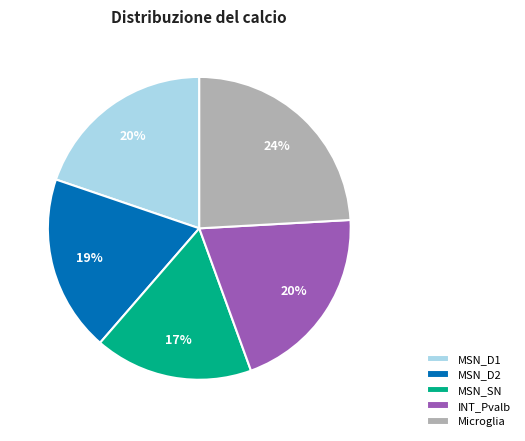

Is it true that MSN_D1 is 1% of the pie?

False